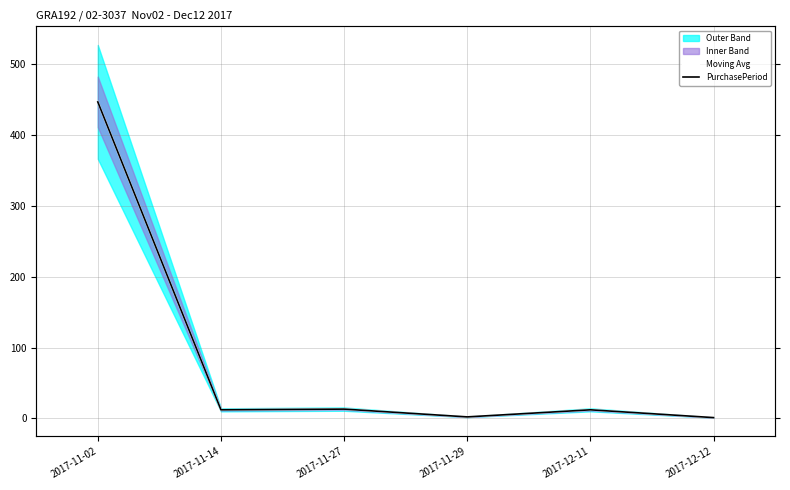

Does the chart have visible grid lines?

Yes